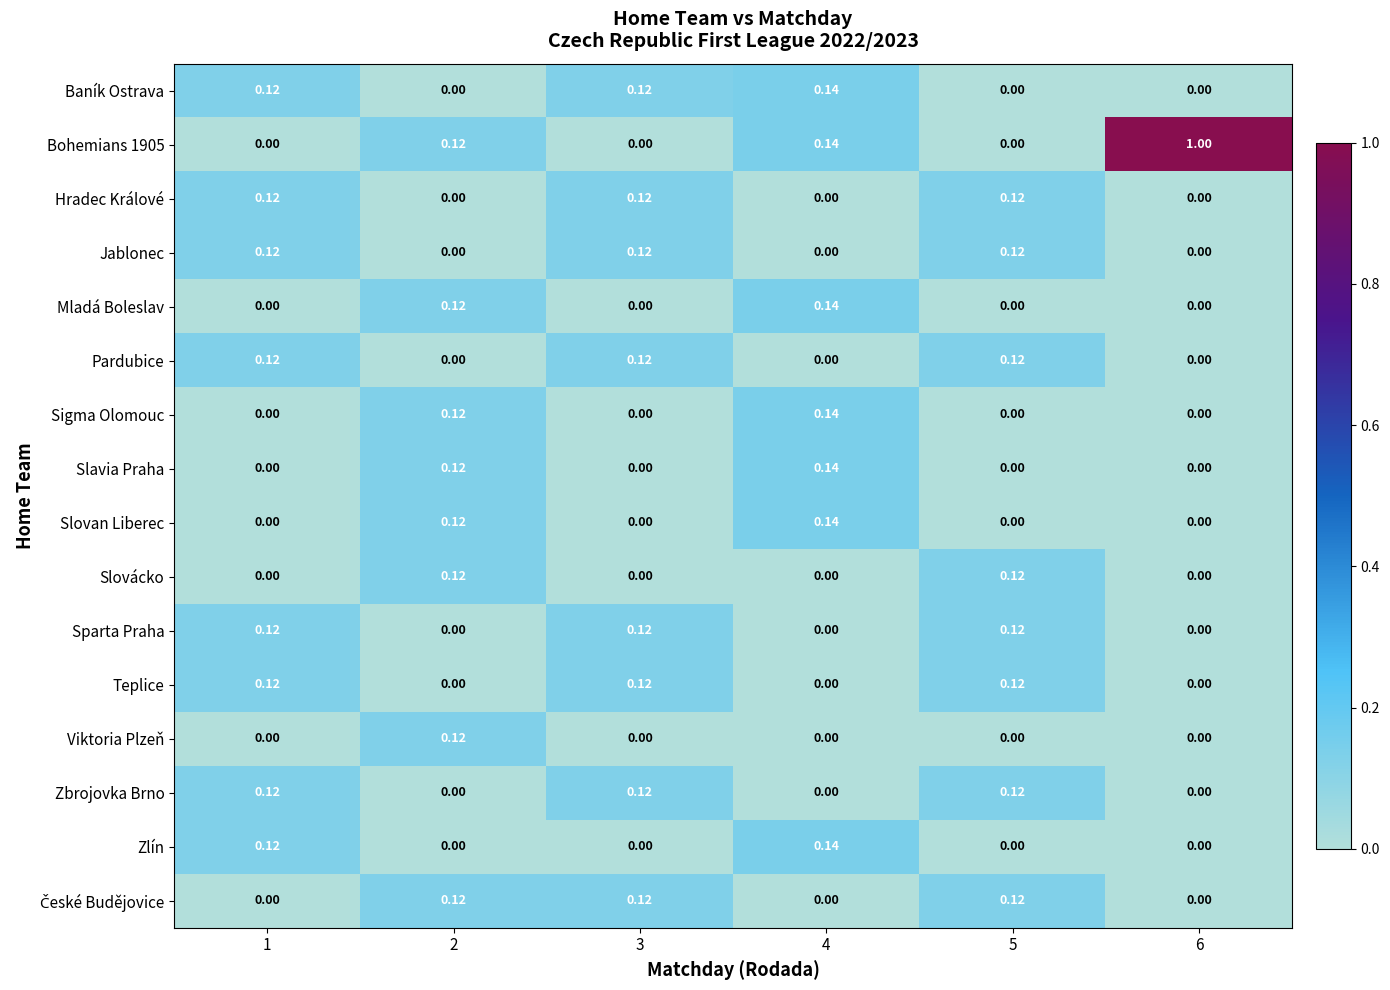

Is the value of Baník Ostrava at 1 greater than the value of Mladá Boleslav at 5?

Yes